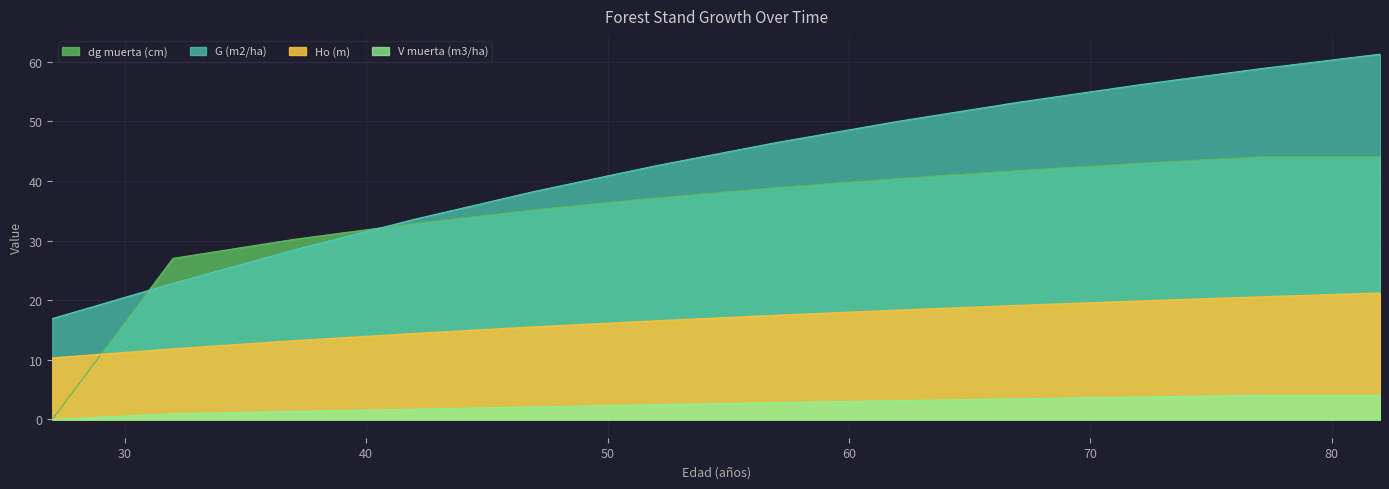

True or false: dg muerta (cm) and Ho (m) cross at least once.

True